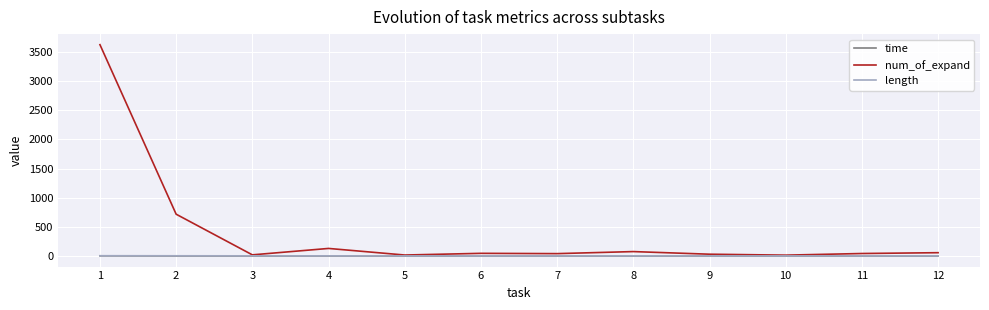

What is the lowest value of the num_of_expand series?

15.0